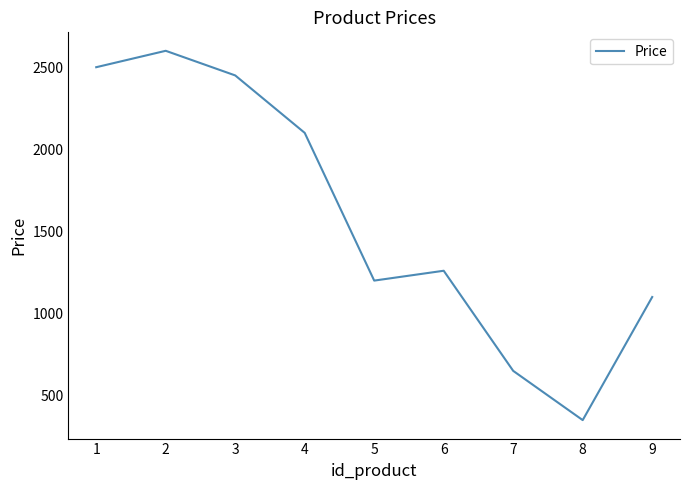

The chart shows a value of 1100 at 9. True or false?

True